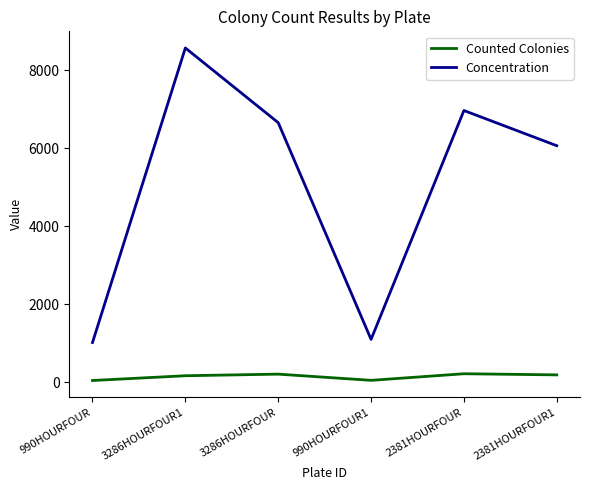

What is the sum of all Counted Colonies values?

912.0